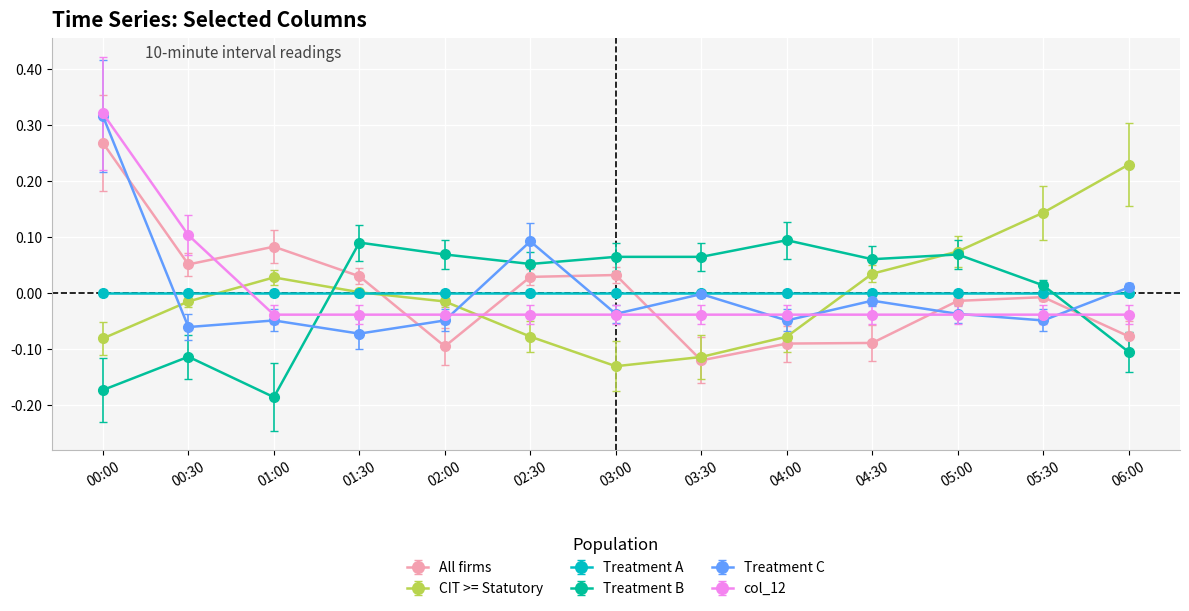

What is the label of the 11th point from the right?

01:00